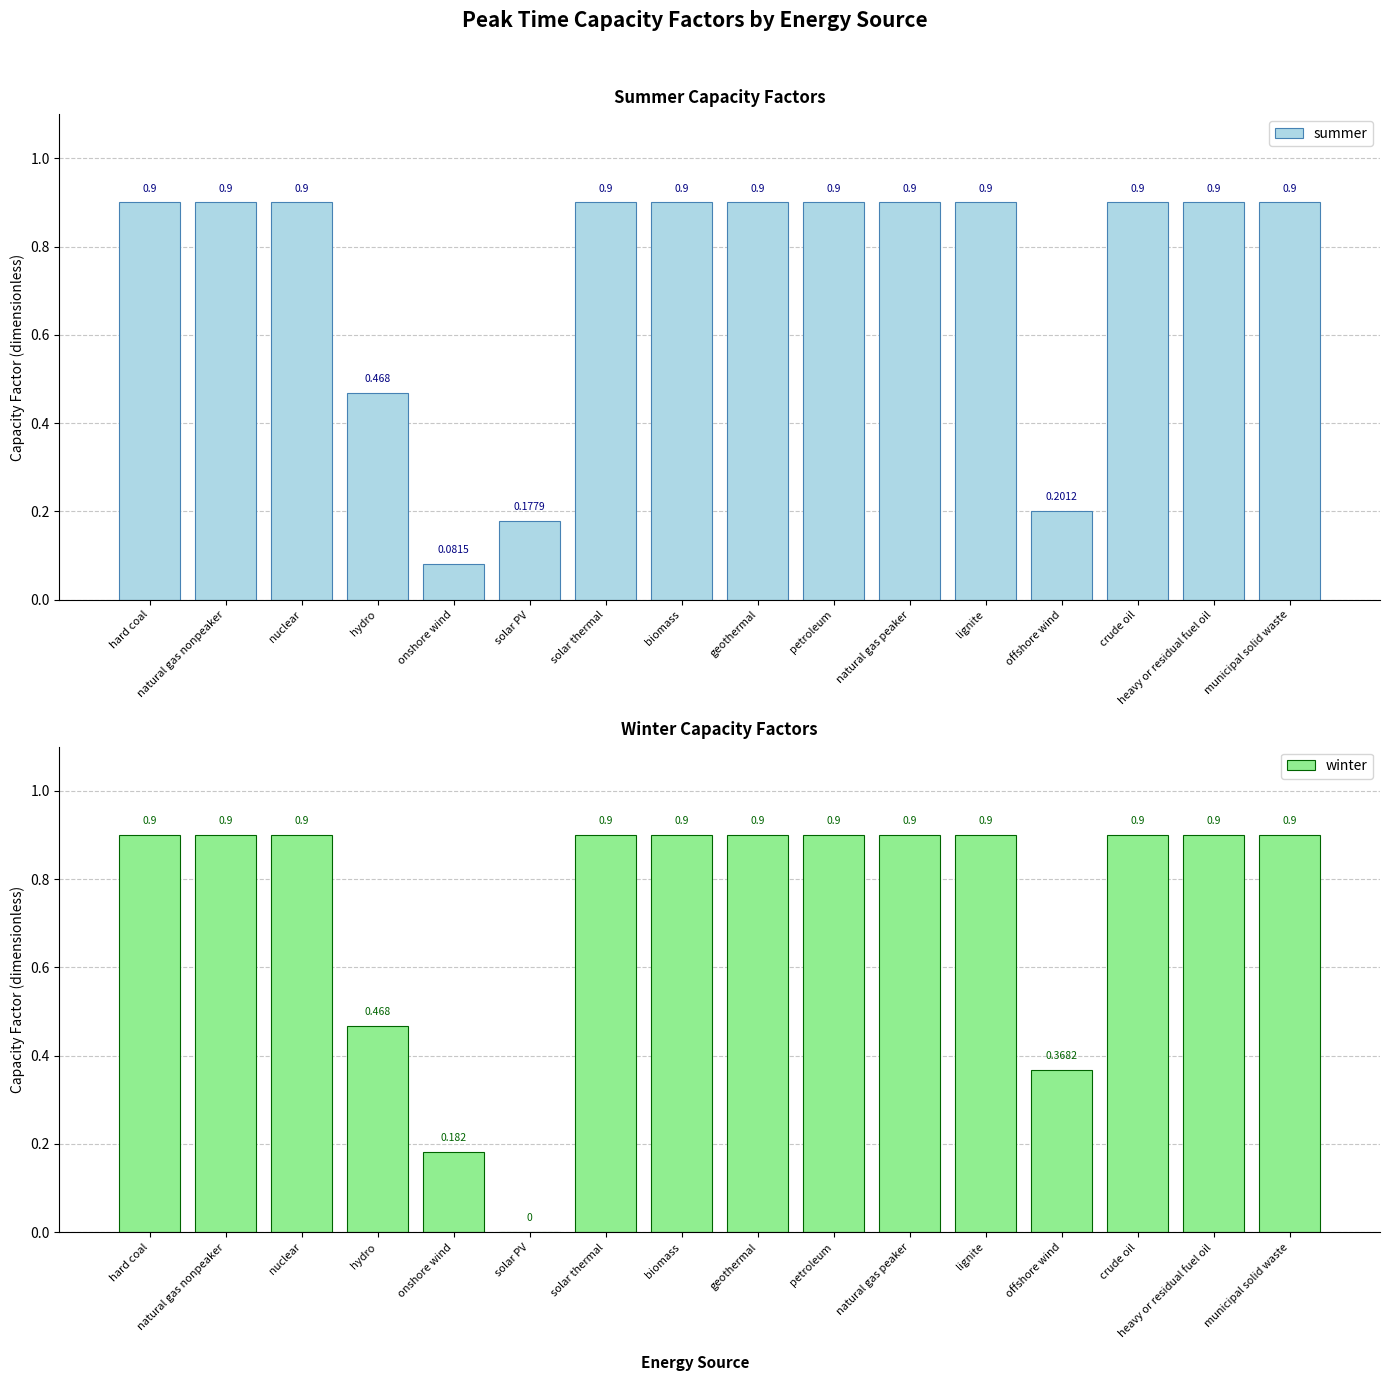

Between onshore wind and solar PV, which series saw the biggest shift?

winter